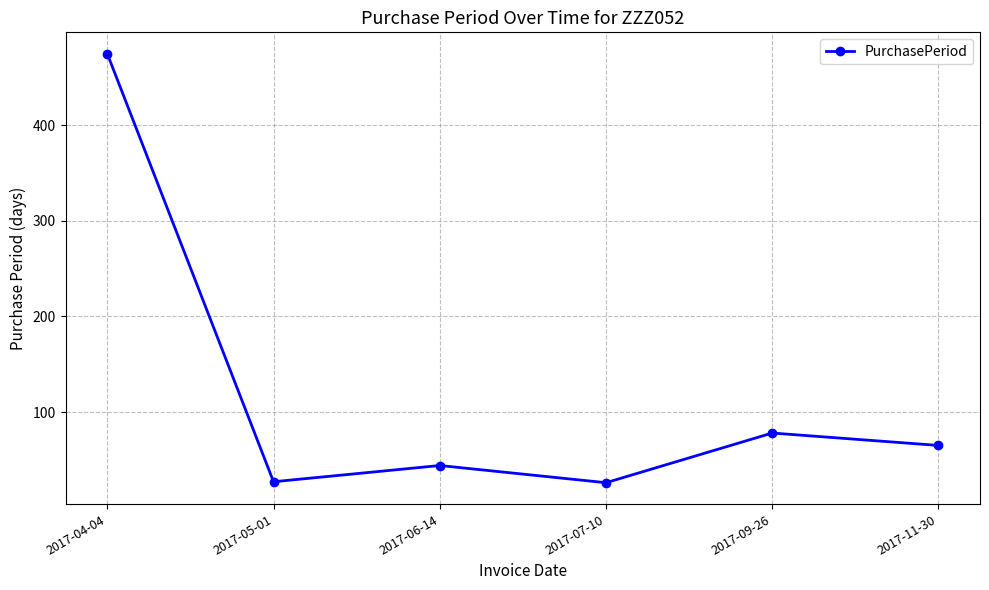

What is the change in value from 2017-05-01 to 2017-07-10?

-1